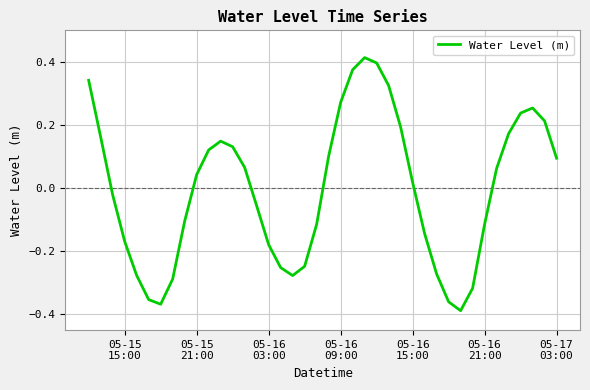

What is the difference between the maximum and minimum values?

0.8